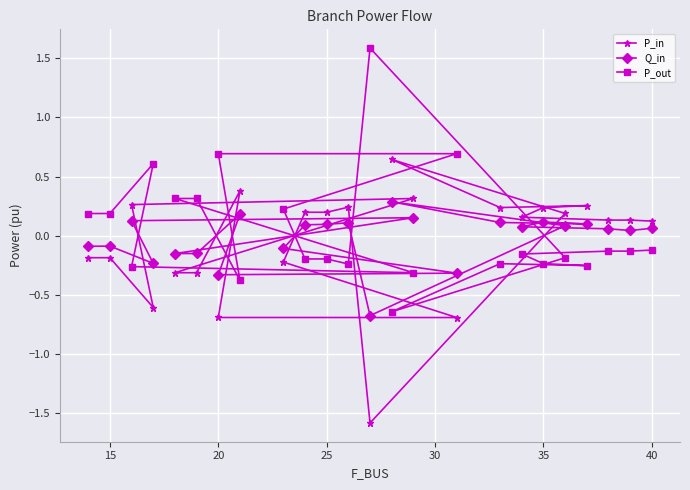

Which series ends up on top after the final intersection of P_in and P_out?

P_in